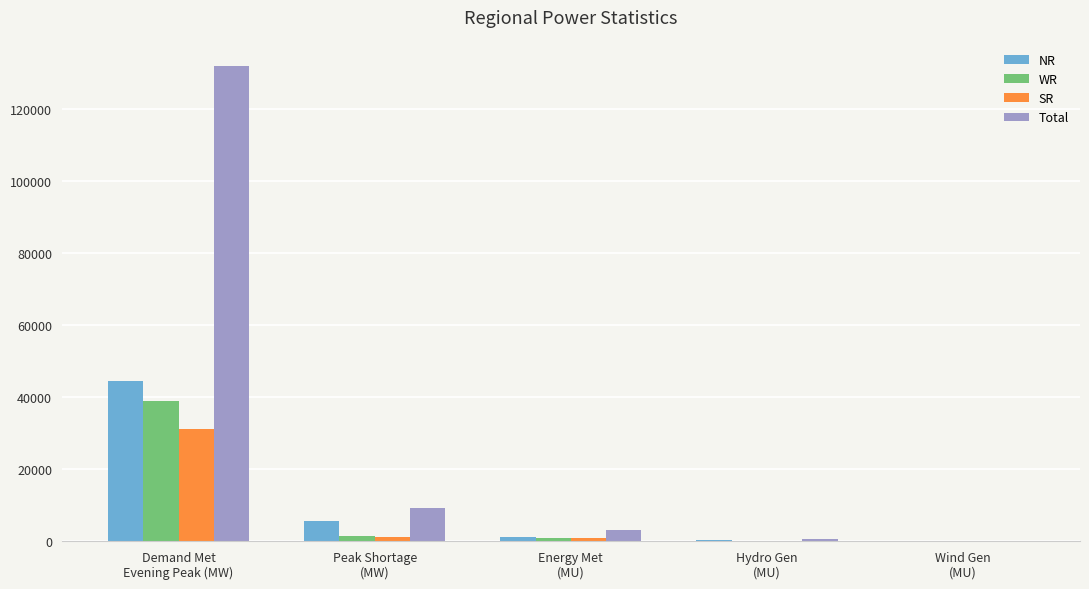

Is it true that NR equals 1048 at Energy Met
(MU)?

True